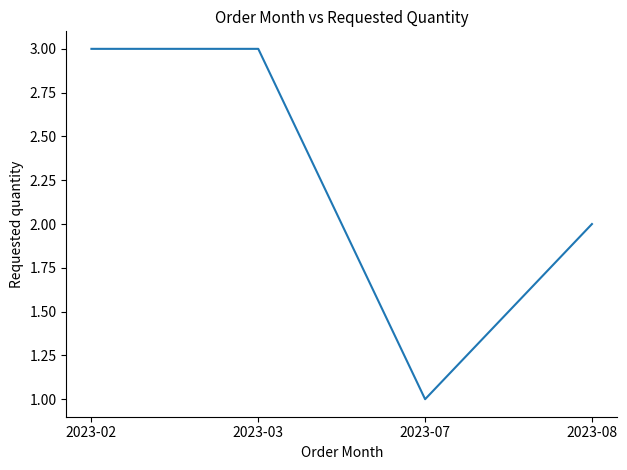

Between 2023-07 and 2023-02, which is larger?

2023-02